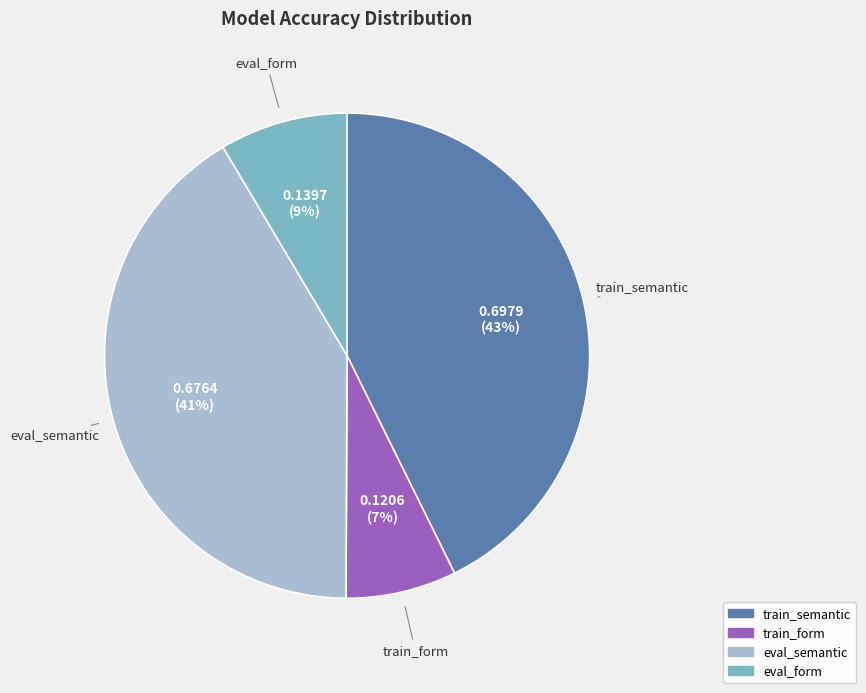

To the nearest percent, what is the combined percentage of train_form and eval_form?

16%